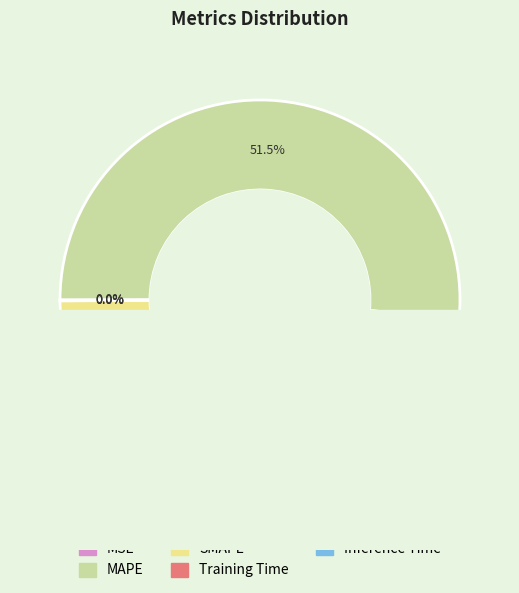

How many slices are in this pie chart?

5